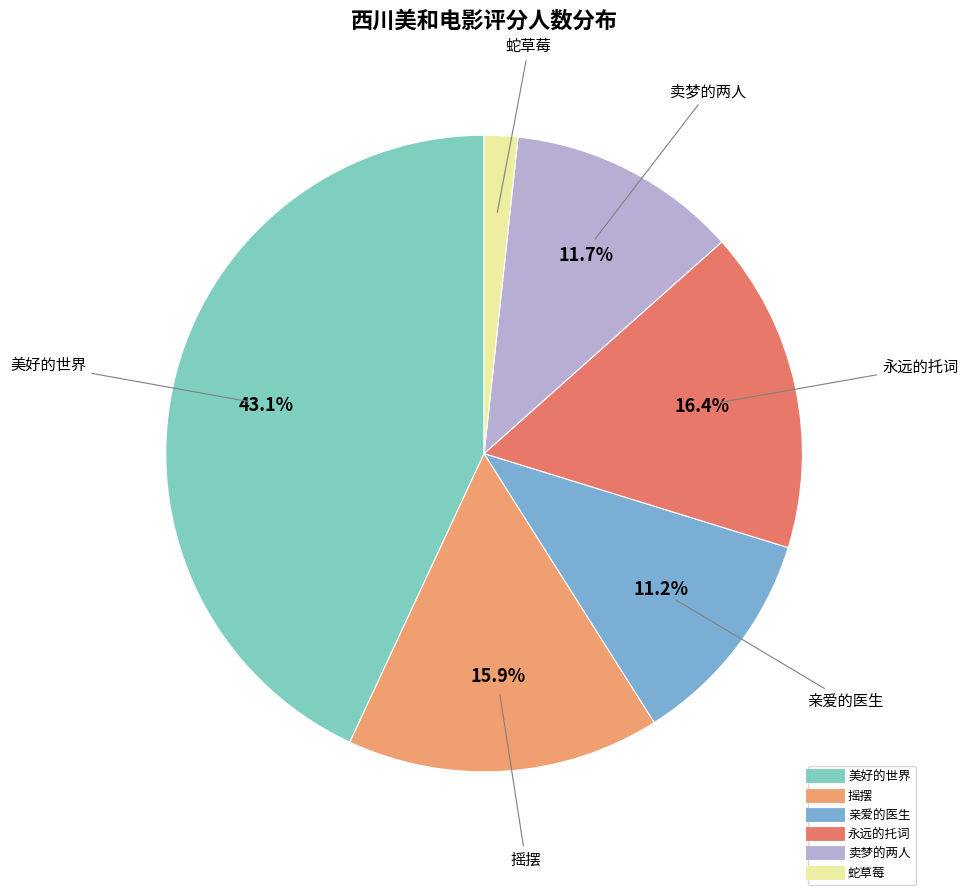

To the nearest percent, what is the difference between the 永远的托词 and 美好的世界 slice percentages?

27%